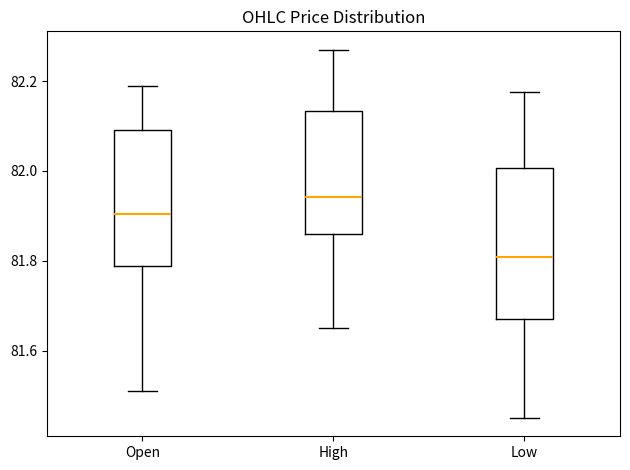

Which box has the lowest median line?

Low